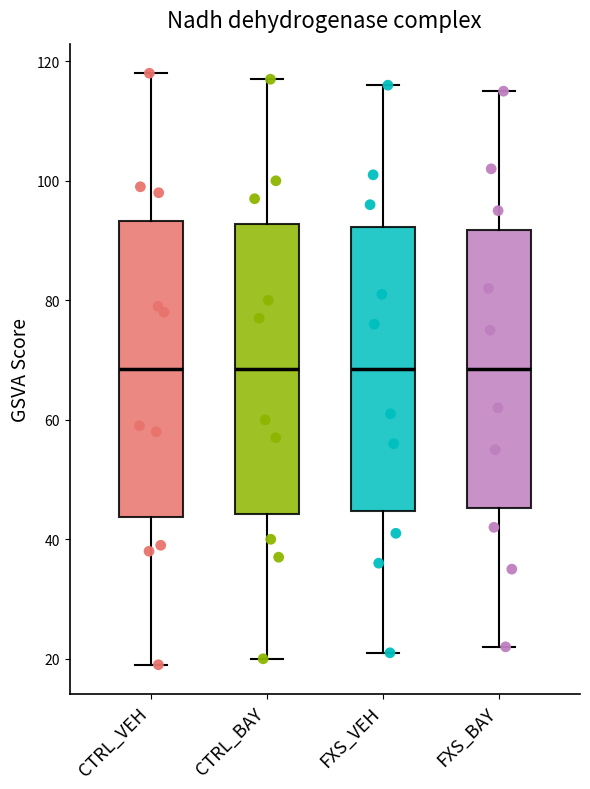

Where does the upper whisker of the box for CTRL_BAY end on the y-axis? The values are not printed on the chart, so give them approximately, as read against the axis.

118